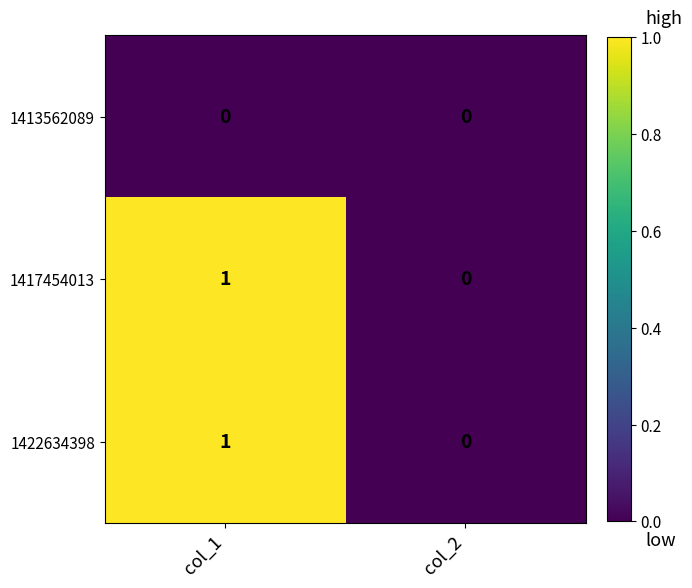

What is the difference between the highest and lowest values at col_1?

1